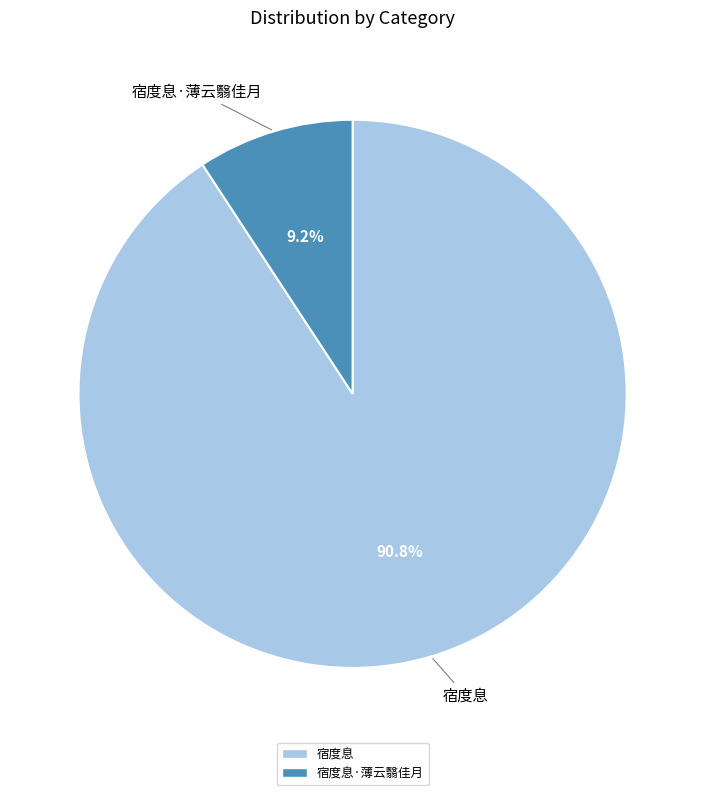

Does any single category account for the majority?

Yes